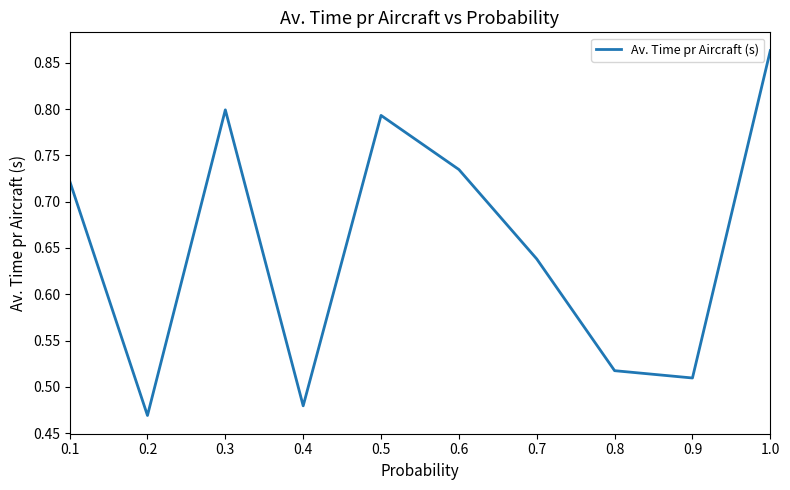

What is the sum of the values at 0.1 and 0.5?

1.5